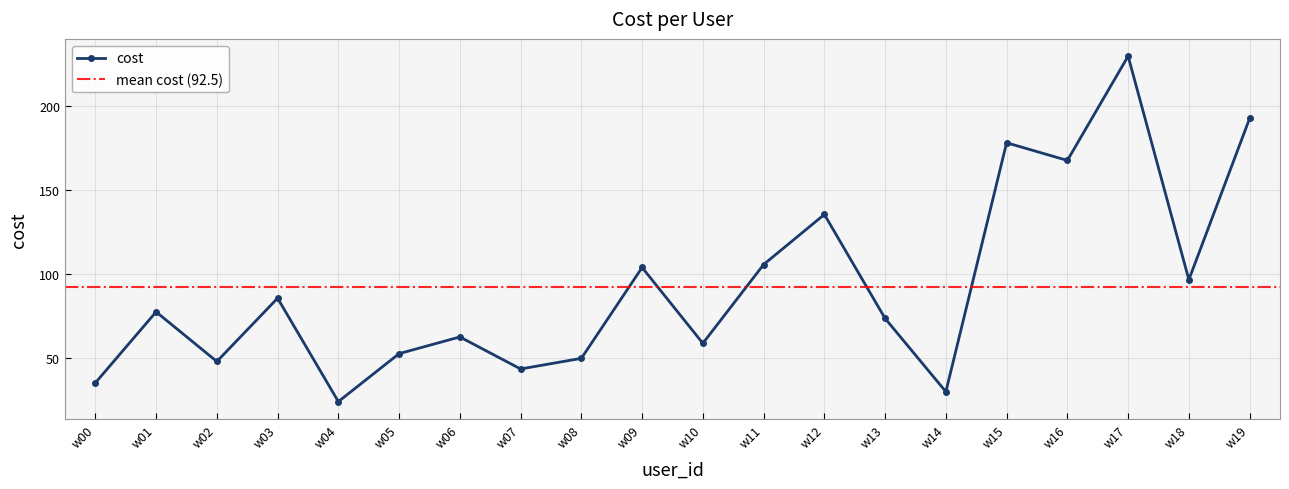

Where is the data nearest to the value 126?

w12